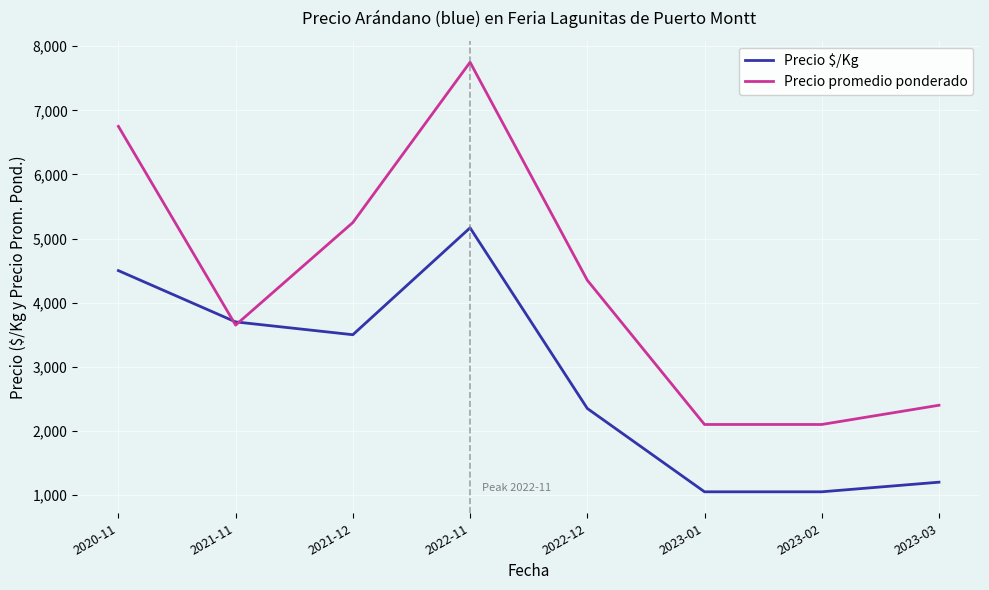

Which label corresponds to the largest value in the chart?

2022-11